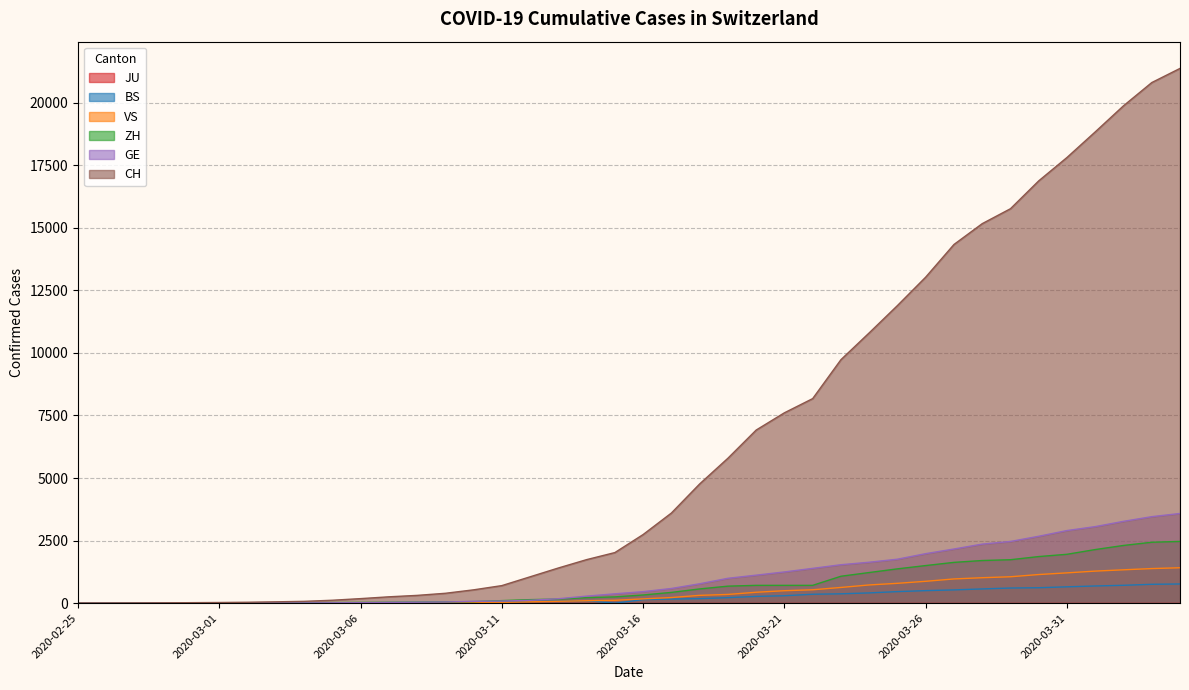

What is the difference between the maximum and minimum values in the VS series?

1415